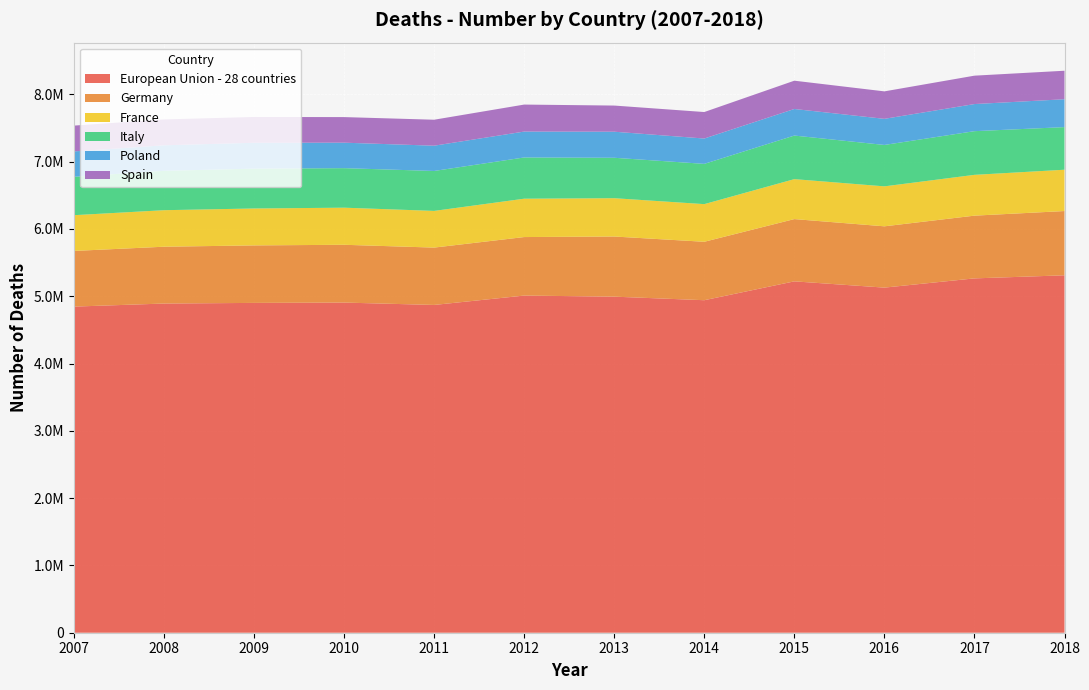

Reading right to left, extract all data points from this chart.

European Union - 28 countries: 2018=5311554	2017=5265746	2016=5128539	2015=5221683	2014=4941447	2013=4994203	2012=5010371	2011=4871049	2010=4906313	2009=4901358	2008=4891934	2007=4846423
Germany: 2018=954914	2017=932272	2016=910902	2015=925200	2014=868356	2013=893825	2012=869582	2011=852328	2010=858768	2009=854544	2008=844439	2007=827155
France: 2018=614138	2017=606410	2016=594005	2015=593807	2014=559435	2013=569365	2012=569986	2011=545221	2010=551369	2009=548689	2008=542734	2007=531273
Italy: 2018=633133	2017=649061	2016=615261	2015=647571	2014=598364	2013=600744	2012=612883	2011=593427	2010=587488	2009=591663	2008=585126	2007=570801
Poland: 2018=414200	2017=402852	2016=388009	2015=394921	2014=376467	2013=387312	2012=384788	2011=375501	2010=378478	2009=384940	2008=379399	2007=377226
Spain: 2018=423636	2017=422037	2016=408231	2015=420408	2014=393734	2013=388600	2012=401122	2011=386017	2010=380234	2009=383209	2008=384198	2007=383249